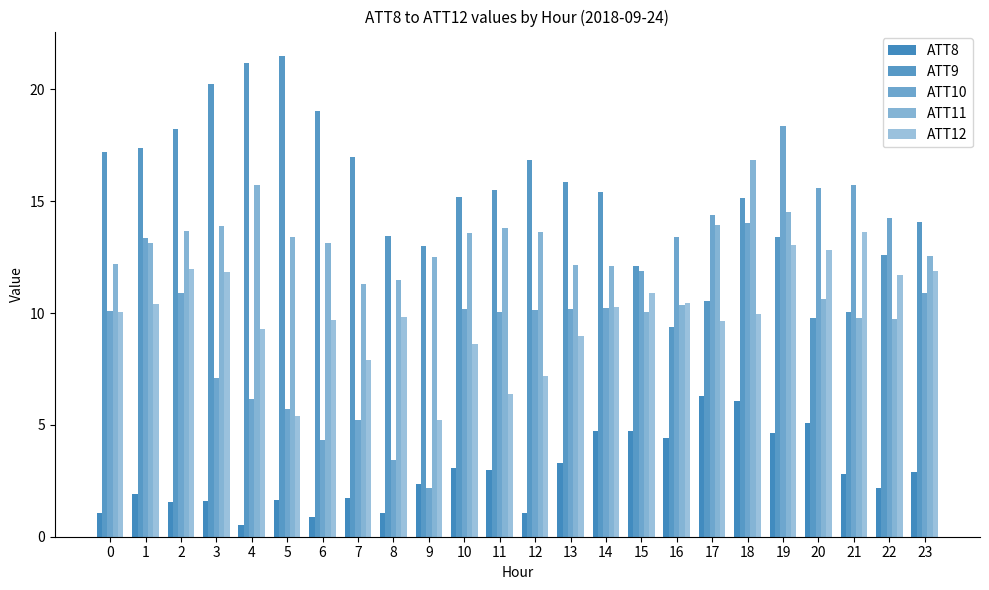

Is the value of ATT10 at 19 greater than the value of ATT11 at 21?

Yes